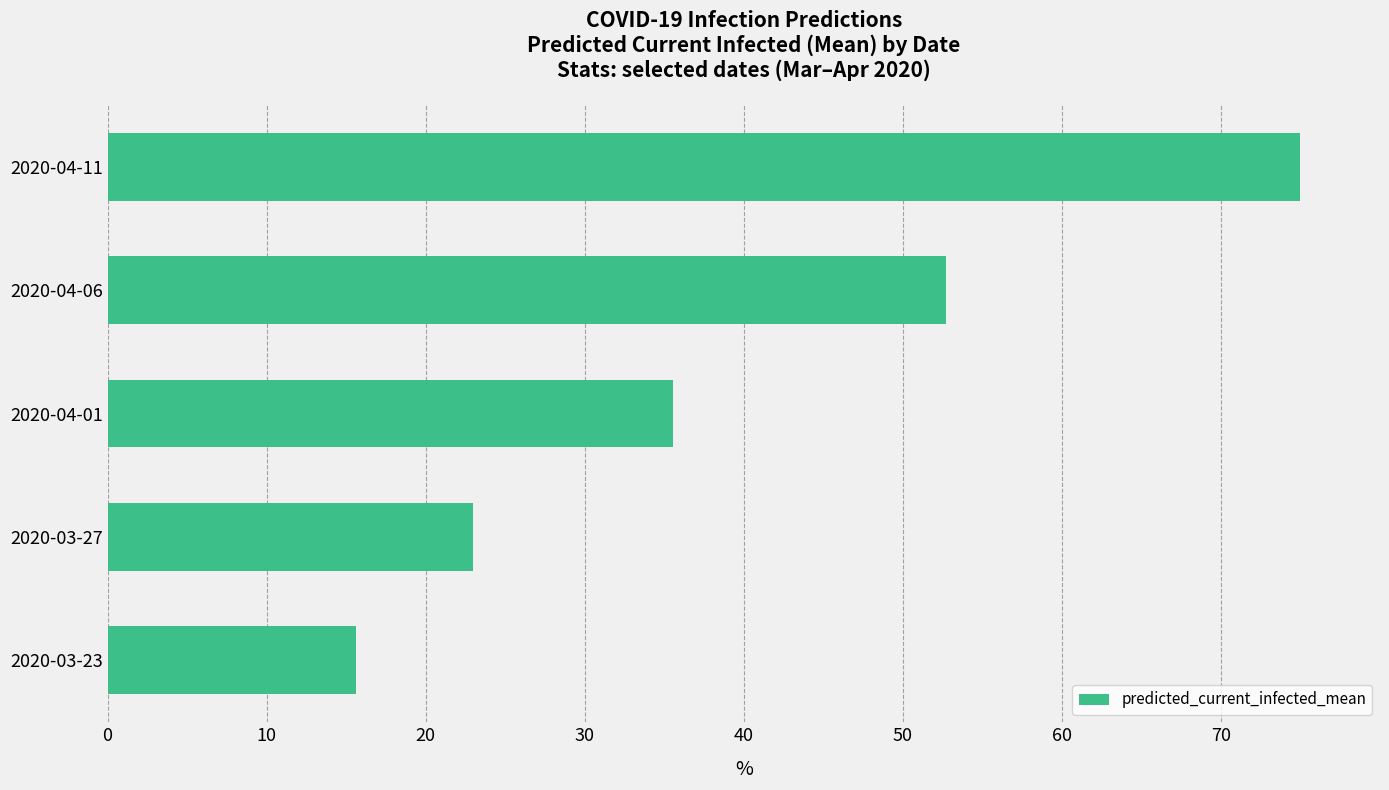

How many categories are shown in the chart?

5